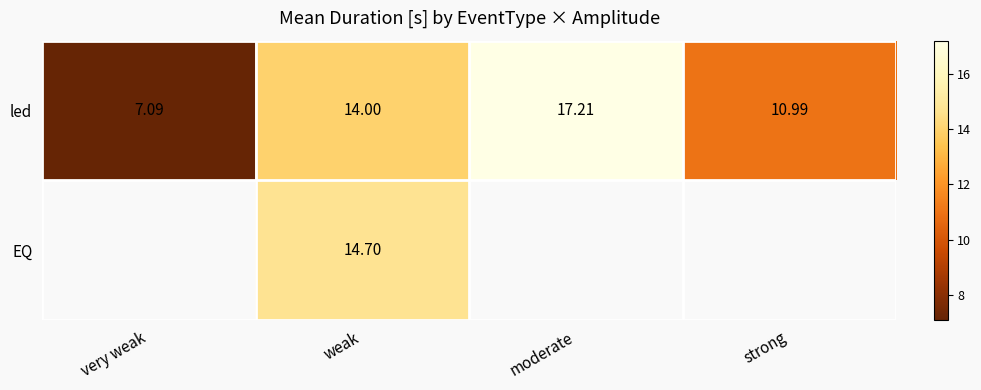

Which has a higher value, strong or weak?

weak